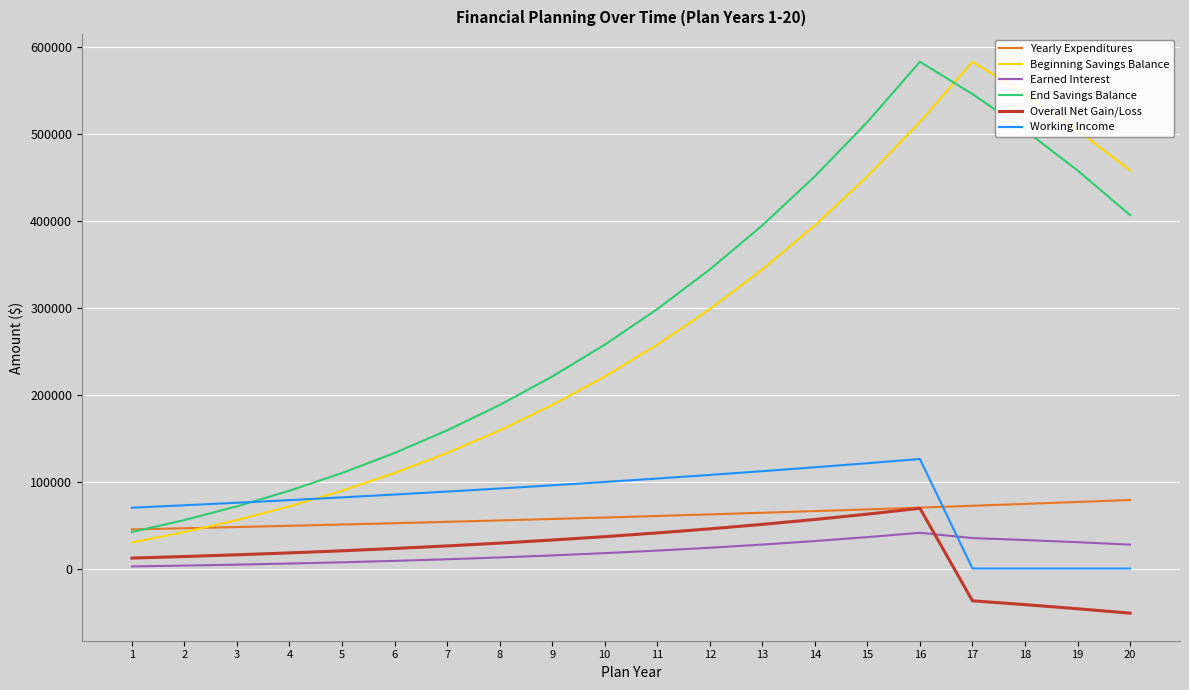

How many values in the Overall Net Gain/Loss series are below 25993?

10